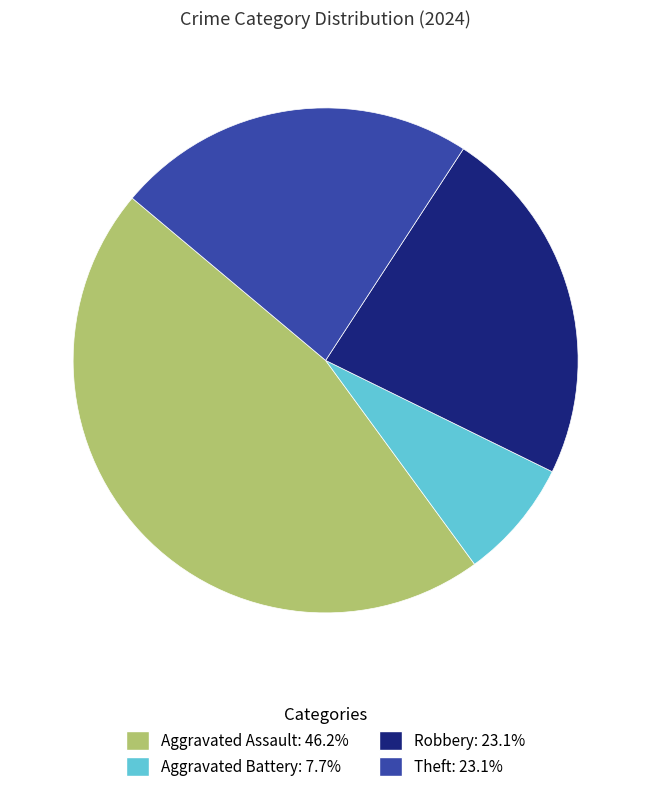

Is there a majority slice in this chart?

No